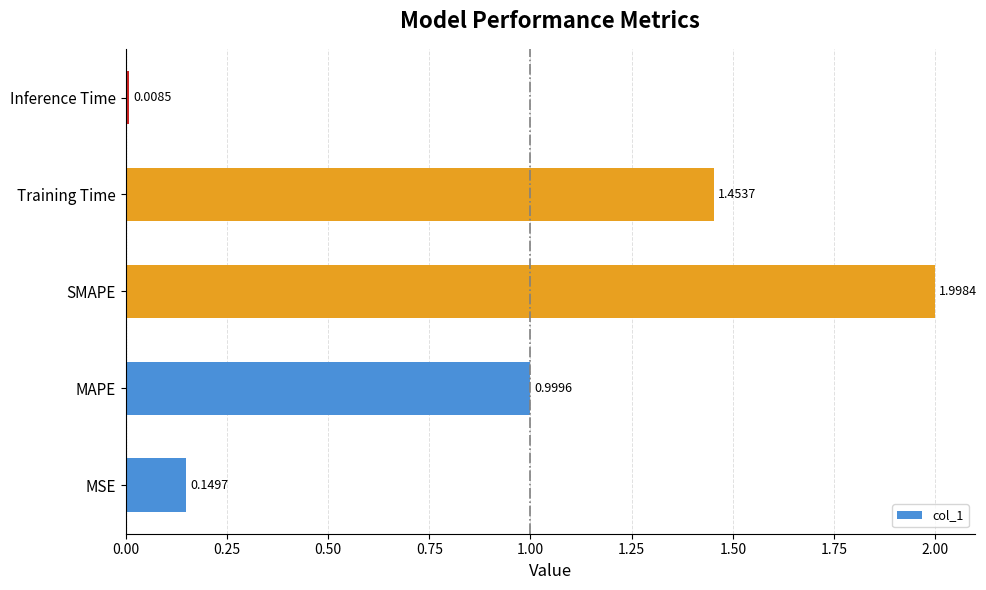

What is the change in value from MAPE to SMAPE?

+1.0